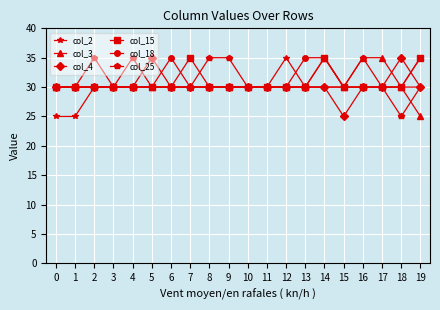

What is the minimum value for col_25?

25